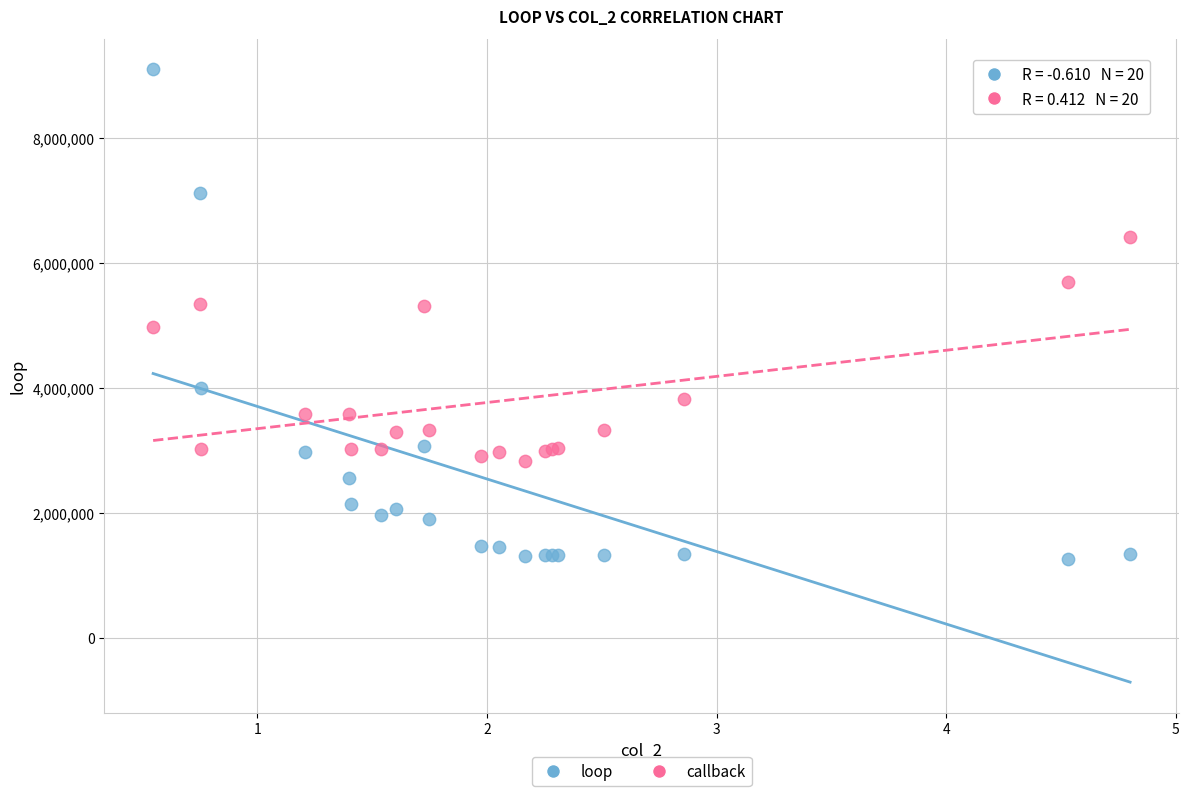

What are all the series names shown in the legend?

loop, callback